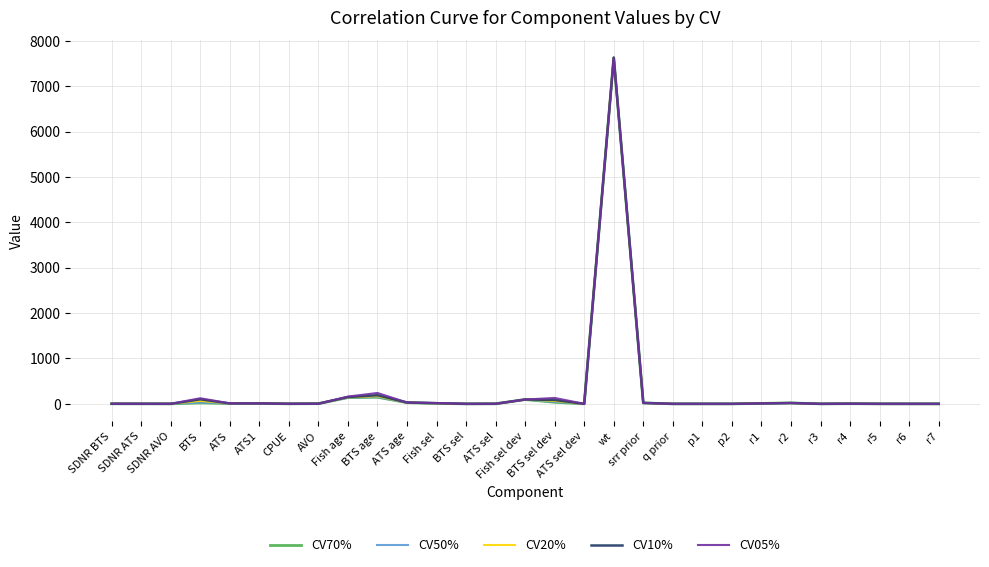

Reading right to left, what are all the values shown in this chart?

CV70%: 0.0	0.0	0.5	3.4	0.0	19.6	9.5	0.0	0.0	0.0	20.6	7627.6	0.0	34.8	94.3	1.8	0.0	9.9	26.8	146.1	137.3	4.1	1.2	9.6	8.8	20.8	0.8	1.1	1.4
CV50%: 0.0	0.0	0.5	3.4	0.0	19.5	9.4	0.0	0.0	0.0	20.6	7627.6	0.0	43.5	94.5	1.8	0.0	10.3	26.9	149.7	138.8	4.1	1.2	9.5	8.8	28.4	0.8	1.1	1.5
CV20%: 0.0	0.0	0.3	3.4	0.0	18.8	9.2	0.0	0.0	0.0	20.5	7627.6	0.0	64.3	95.2	1.6	0.0	11.7	27.6	168.7	143.8	3.9	1.2	9.5	9.0	64.8	0.7	1.1	1.7
CV10%: 0.0	0.0	0.2	3.3	0.0	18.2	9.0	0.0	0.0	0.0	20.4	7627.6	0.0	86.3	95.6	1.5	0.0	14.0	28.8	190.9	149.9	3.7	1.2	9.6	9.3	100.0	0.7	1.1	1.9
CV05%: 0.0	0.0	0.1	3.3	0.0	18.0	8.9	0.0	0.0	0.0	20.3	7627.6	0.0	130.0	94.9	1.4	0.0	19.1	30.6	239.6	159.6	3.6	1.2	9.7	10.4	123.1	0.7	1.2	2.1